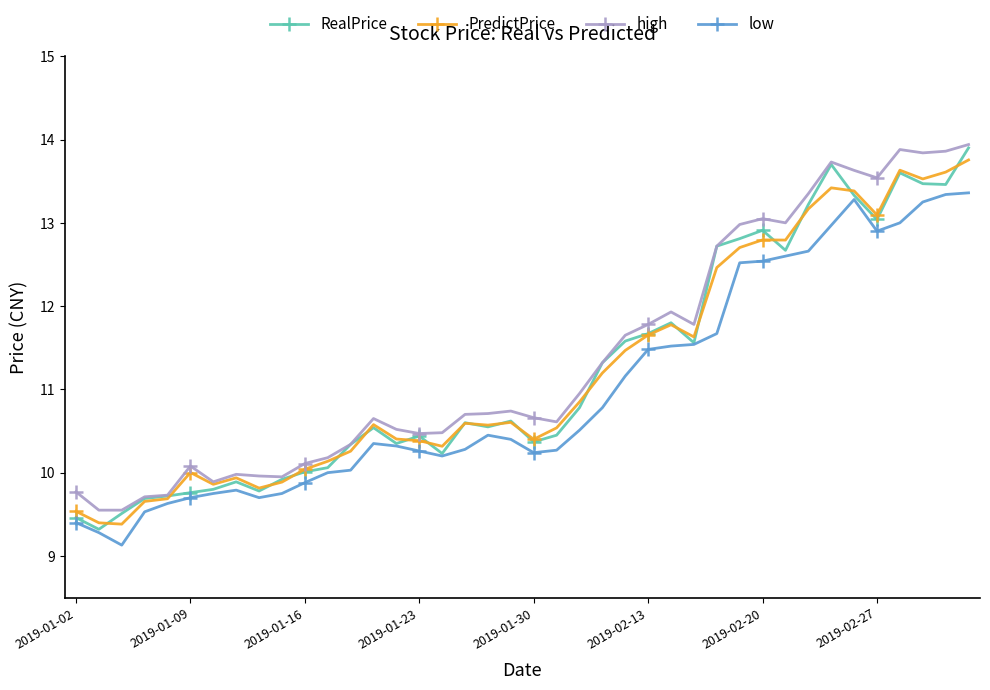

Which series has the largest total across all categories?

high